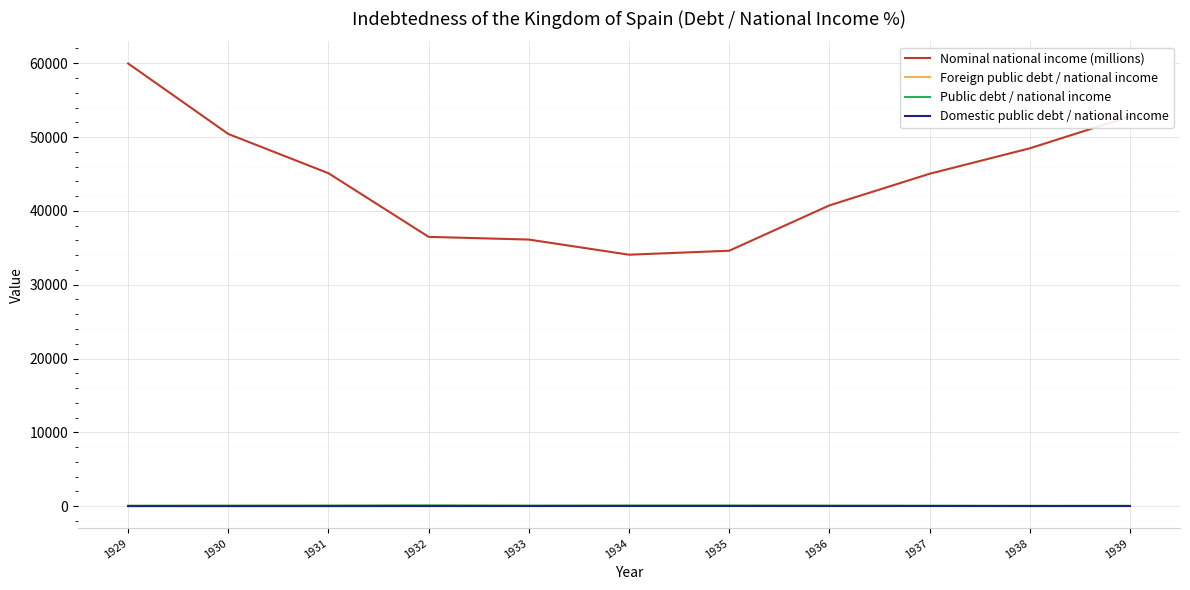

Is this an area chart (filled region under the line)?

No